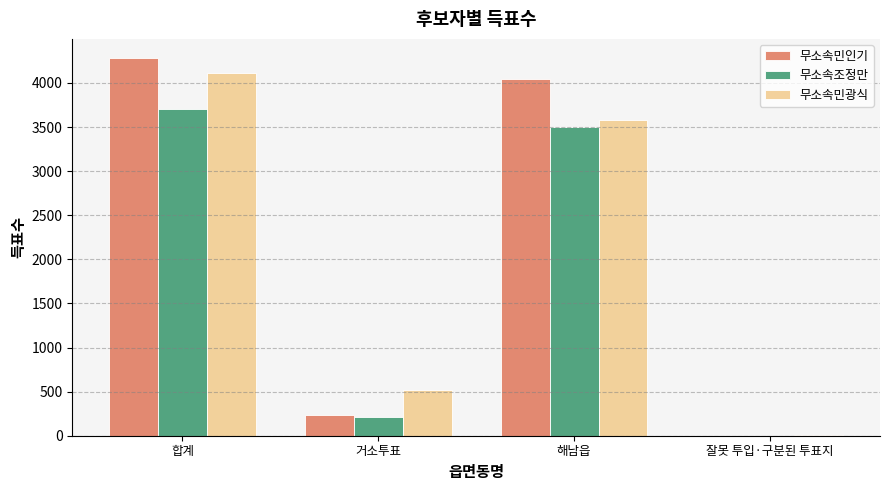

Is the value of 무소속민인기 at 거소투표 greater than the value of 무소속조정만 at 해남읍?

No